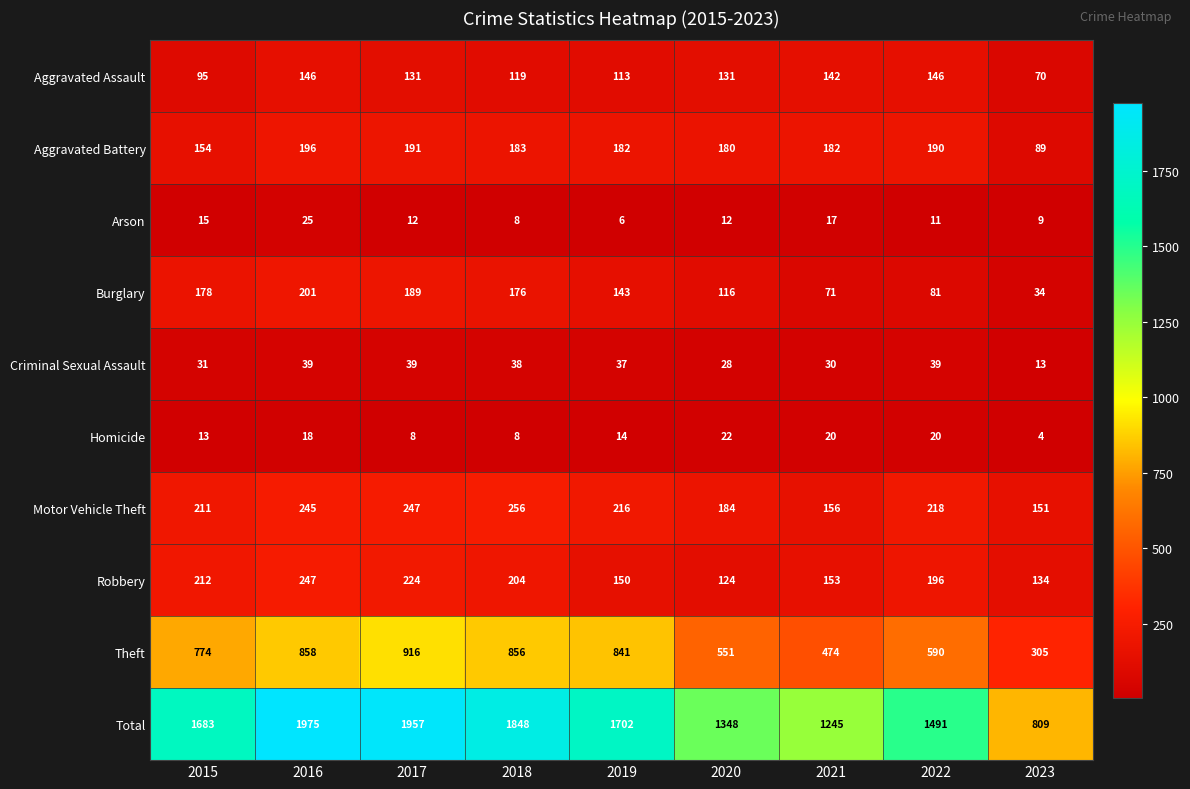

What is the difference between the second highest and second lowest values in the Arson series?

9